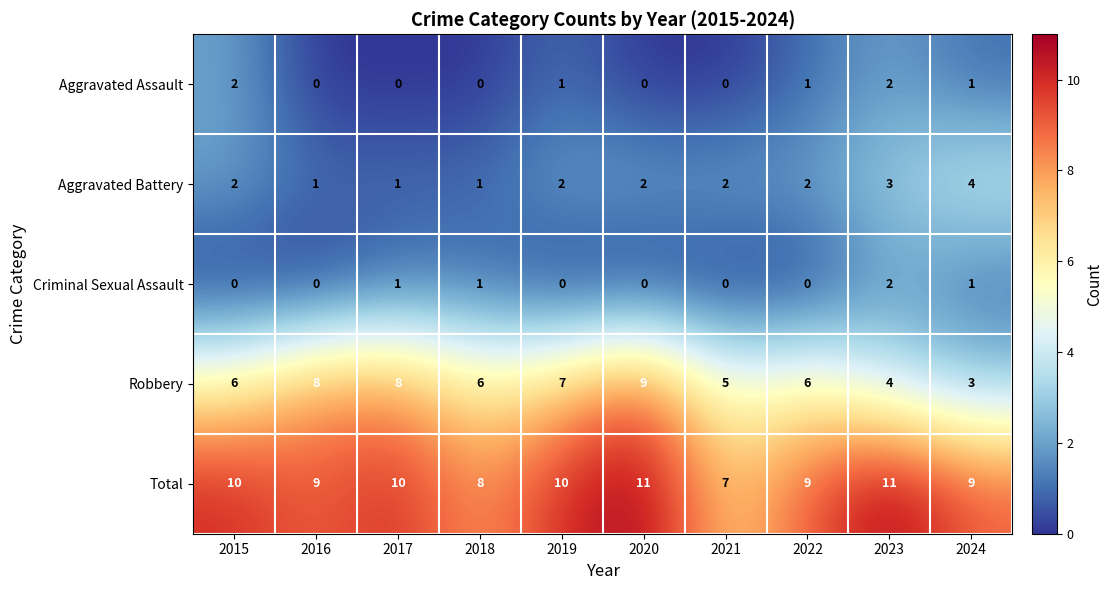

True or false: Criminal Sexual Assault has a value of 0 at 2021.

True